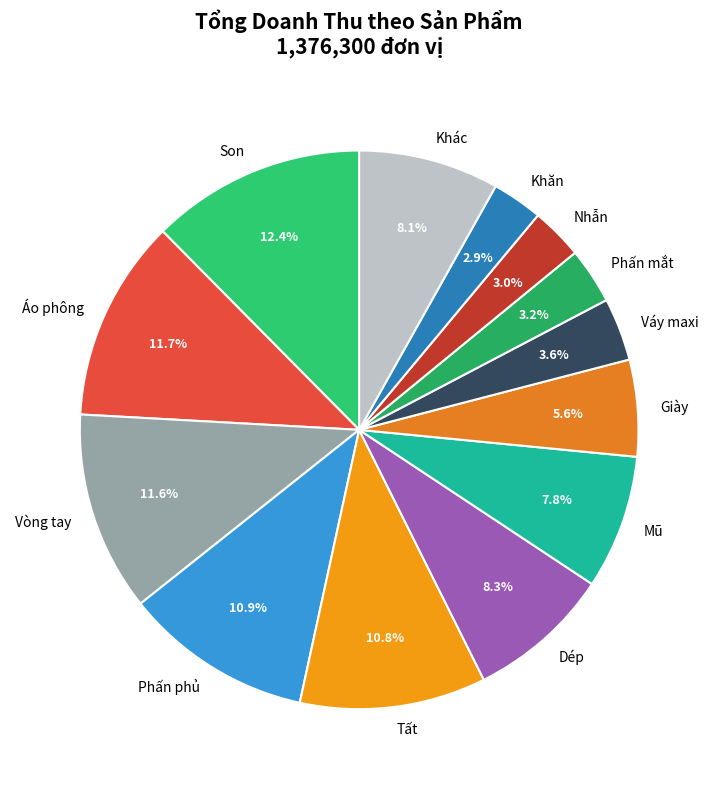

To the nearest percent, what portion does Dép represent?

8%